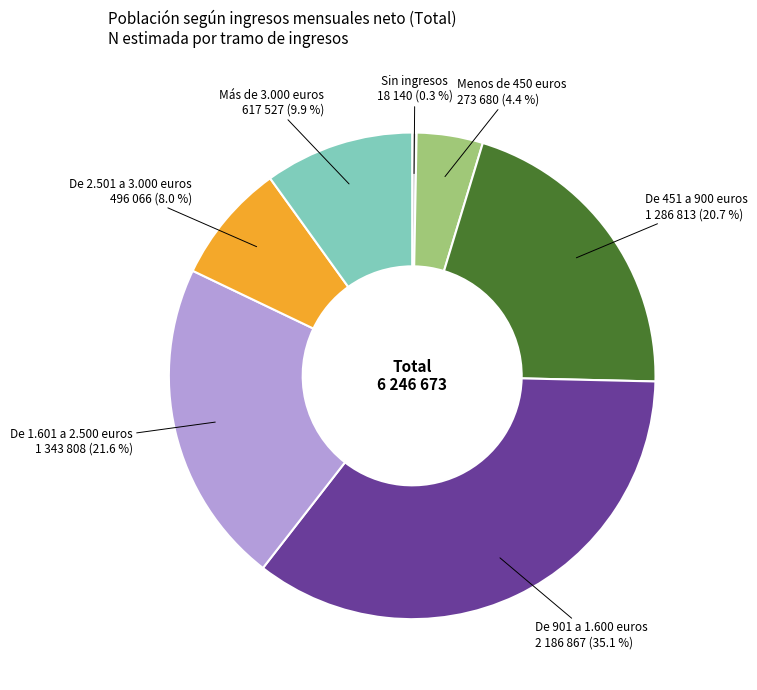

Is there a majority slice in this chart?

No